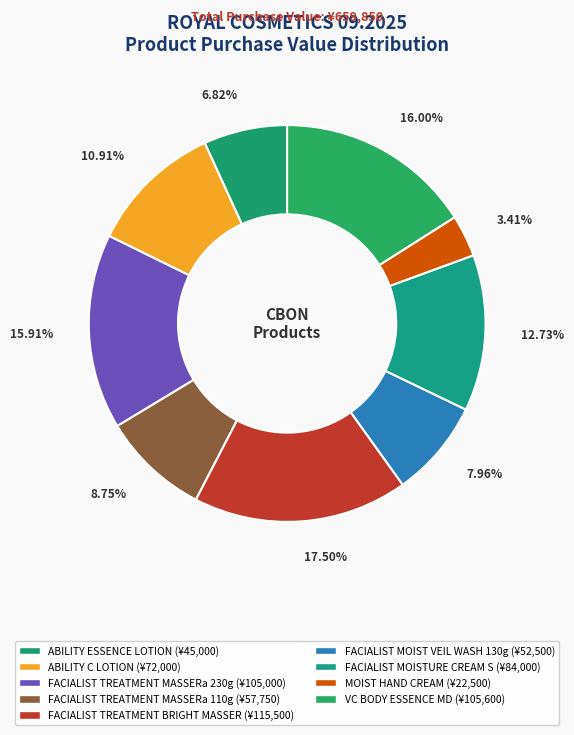

What is the largest slice in the pie chart?

FACIALIST TREATMENT BRIGHT MASSER